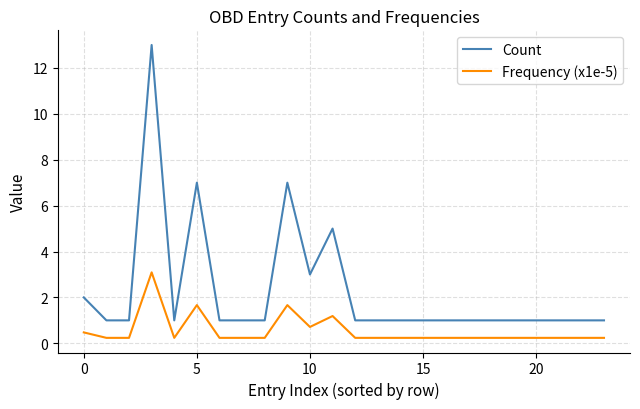

List the series in order of their overall mean, highest first.

Count, Frequency (x1e-5)